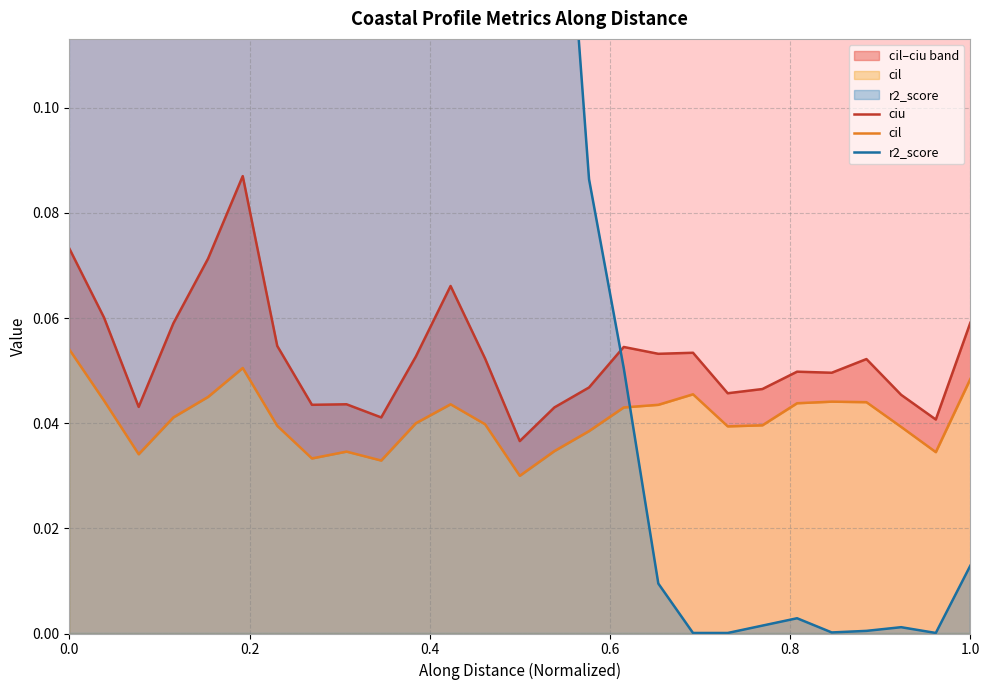

How many lines are shown in the chart?

3